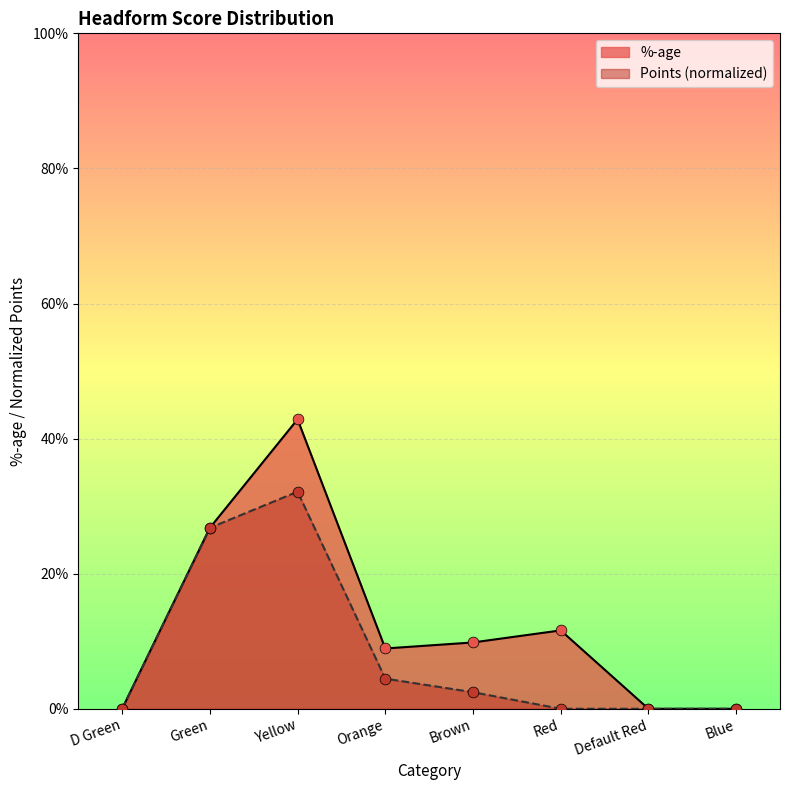

Which series reaches the minimum Y coordinate?

%-age